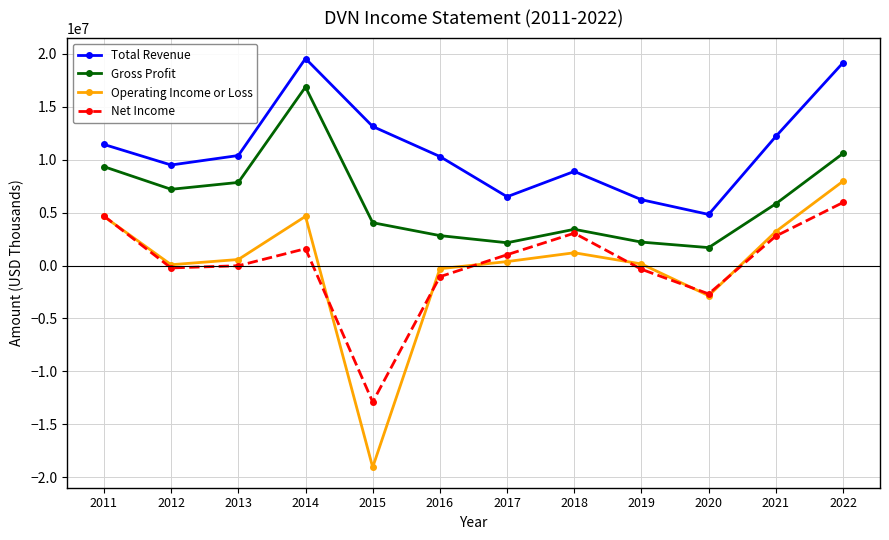

Between 2012 and 2015, which series saw the biggest shift?

Operating Income or Loss